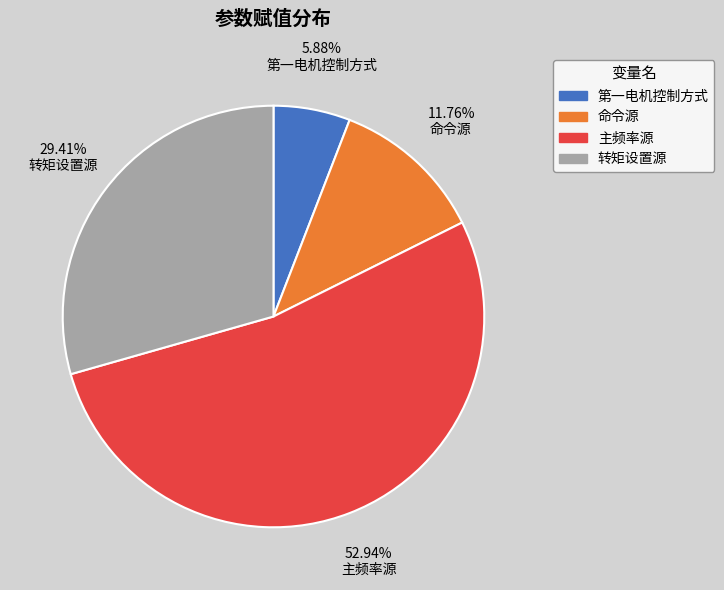

Is it true that 转矩设置源 is 29% of the pie?

True